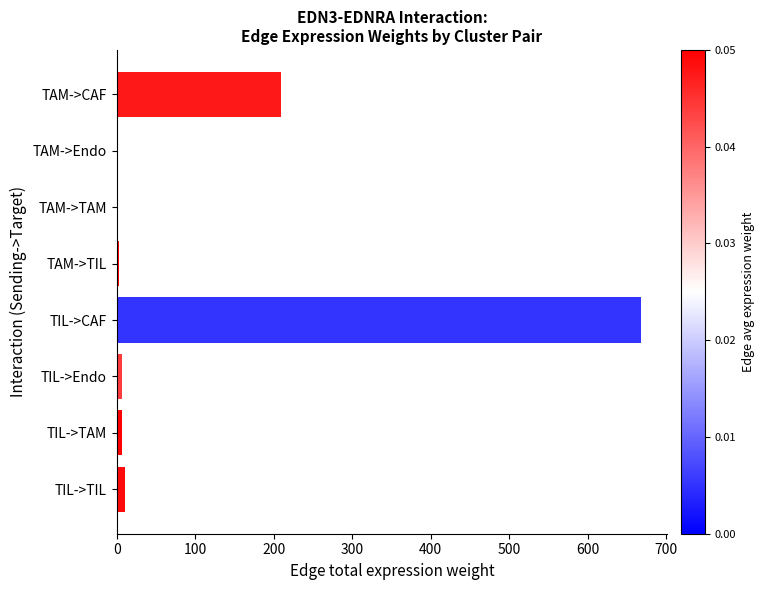

What is the sum of all values?

907.6